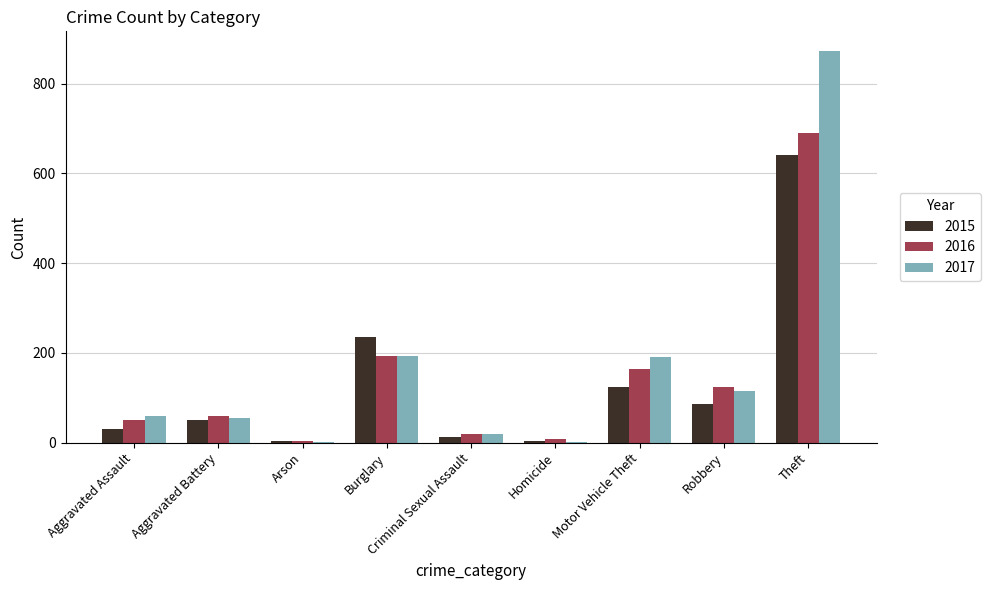

At which label is 2015 closest to 322?

Burglary